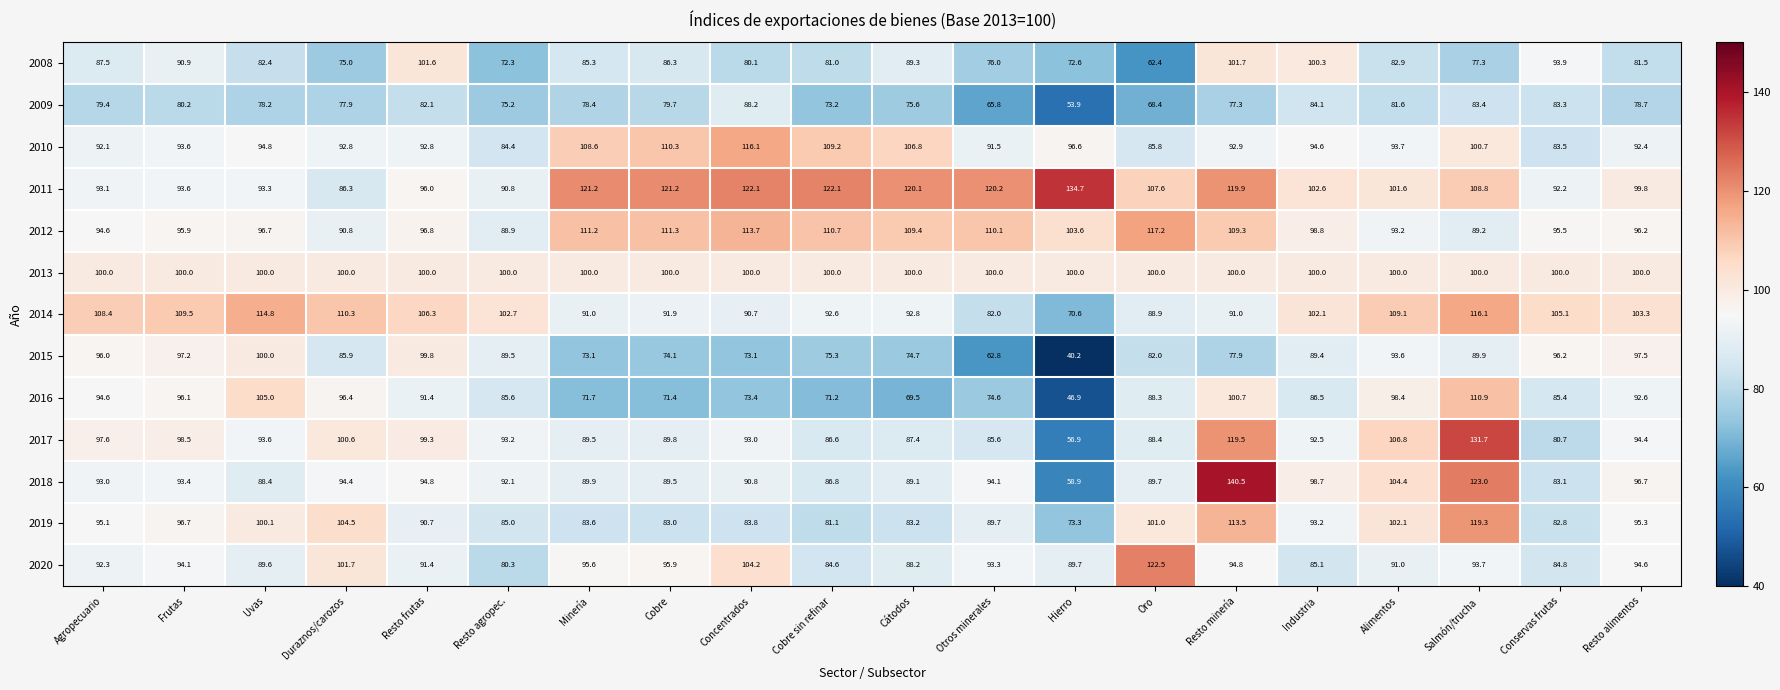

At which label does 2016 first exceed 88?

Agropecuario